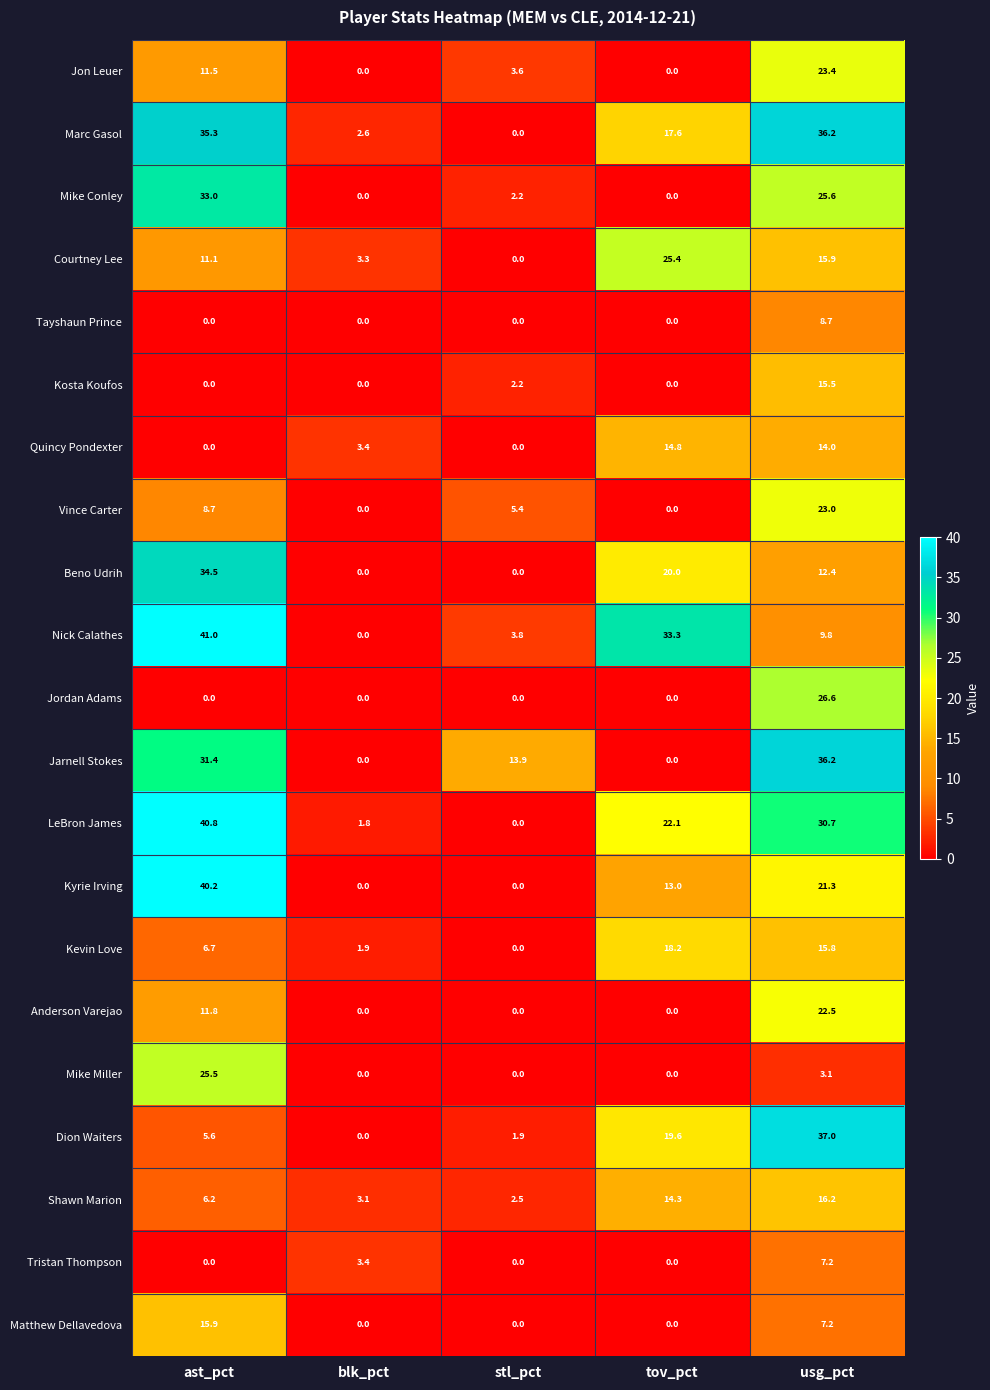

What is the difference between the maximum and minimum values in the Jordan Adams series?

26.6